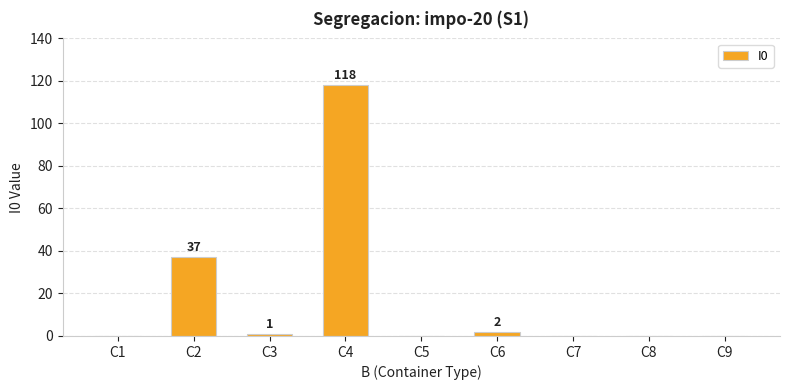

Which label corresponds to the largest value in the chart?

C4